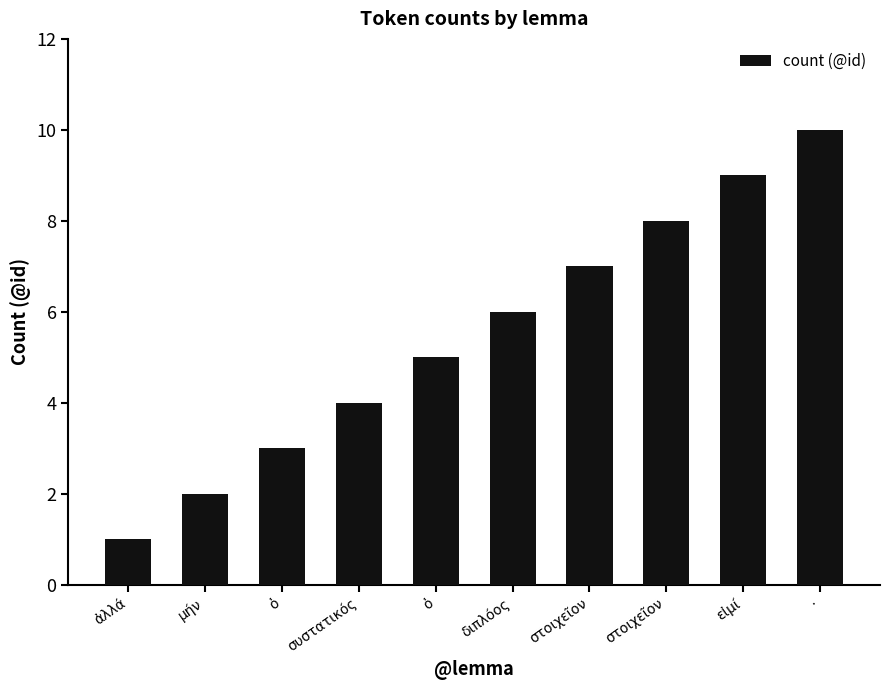

How many data points does each series have?

10